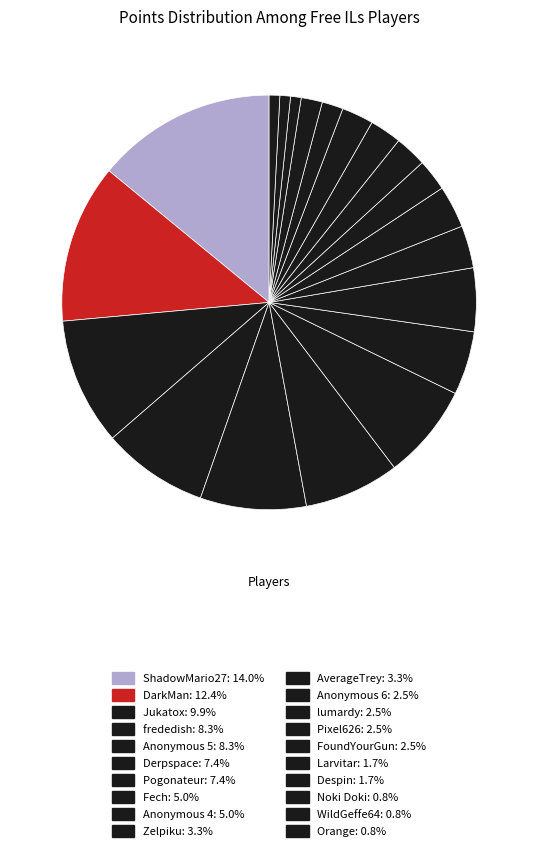

What is the largest slice in the pie chart?

ShadowMario27